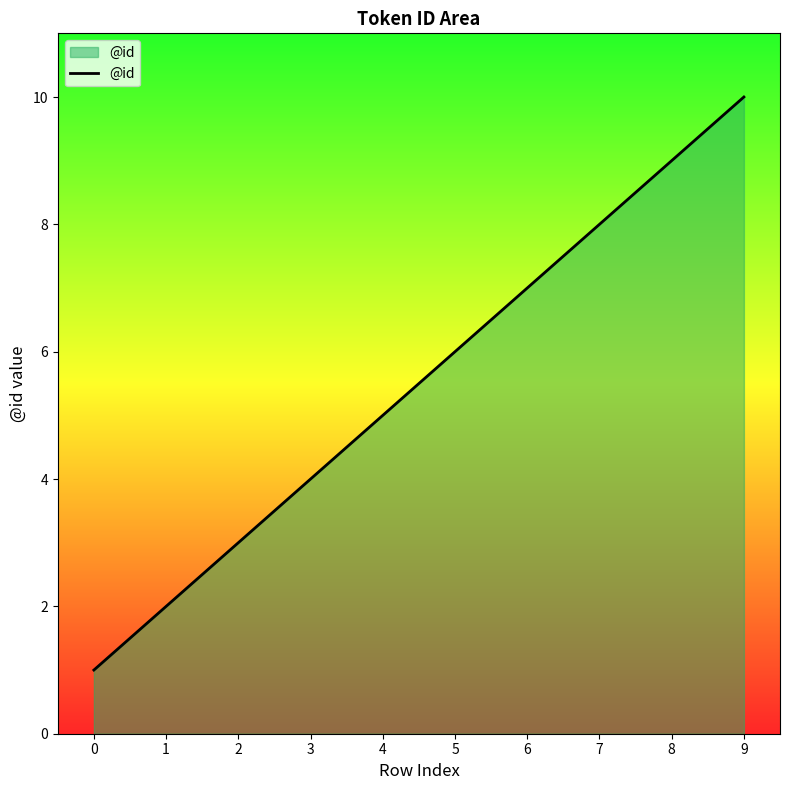

Which has a higher value, 8 or 9?

9